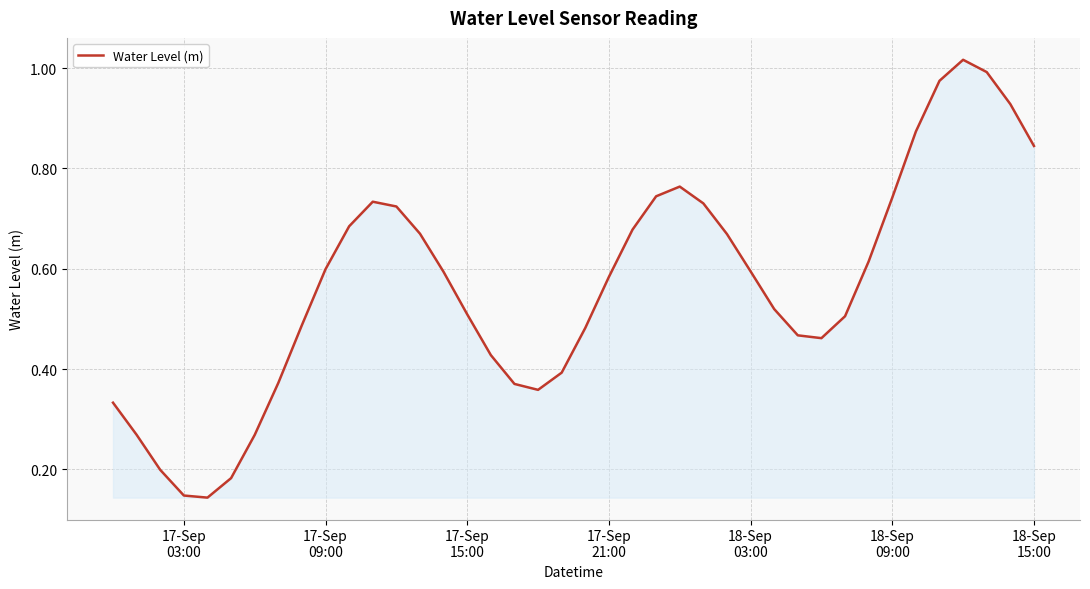

Reading left to right, transcribe all the data shown in this chart.

0.3	0.3	0.2	0.1	0.1	0.2	0.3	0.4	0.5	0.6	0.7	0.7	0.7	0.7	0.6	0.5	0.4	0.4	0.4	0.4	0.5	0.6	0.7	0.7	0.8	0.7	0.7	0.6	0.5	0.5	0.5	0.5	0.6	0.7	0.9	1.0	1.0	1.0	0.9	0.8